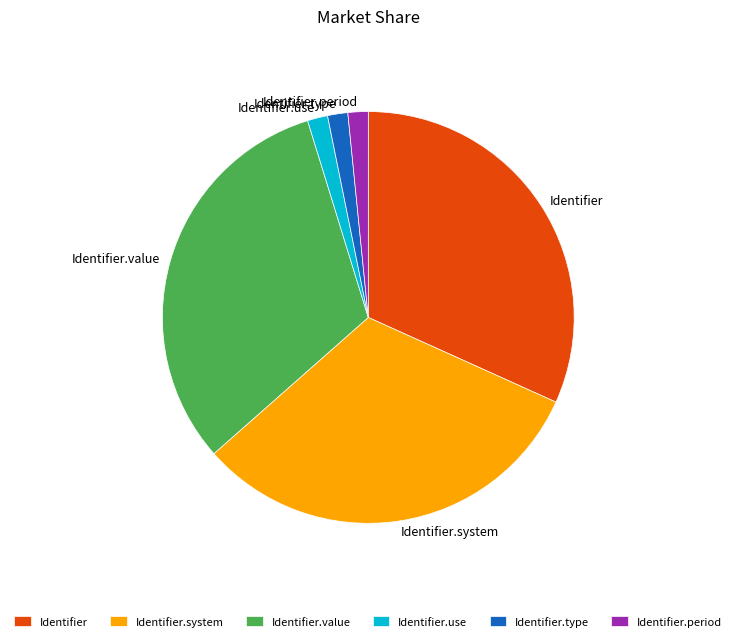

Combined, do Identifier.period and Identifier account for over 50%?

No